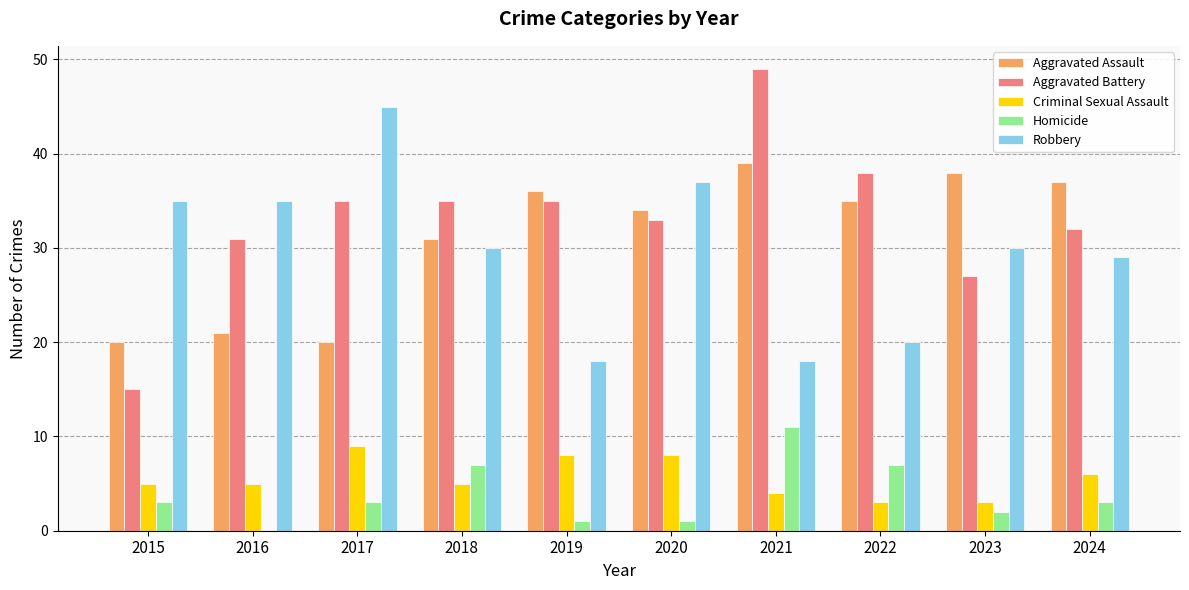

What is the greatest value displayed?

49